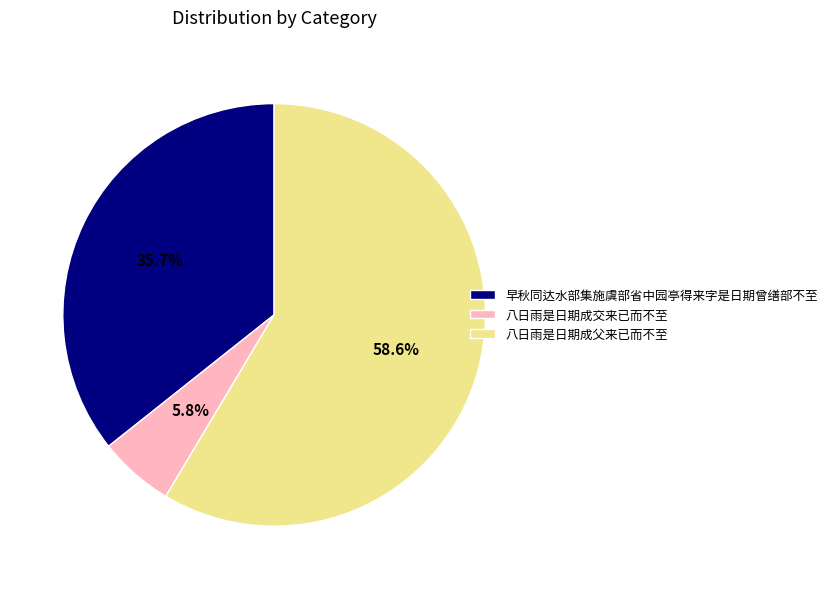

How many segments does this pie chart have?

3